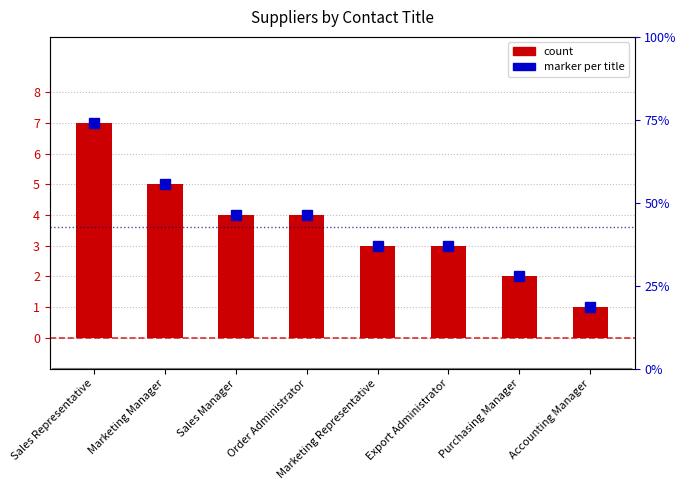

What is the label of the 4th bar from the left?

Order Administrator